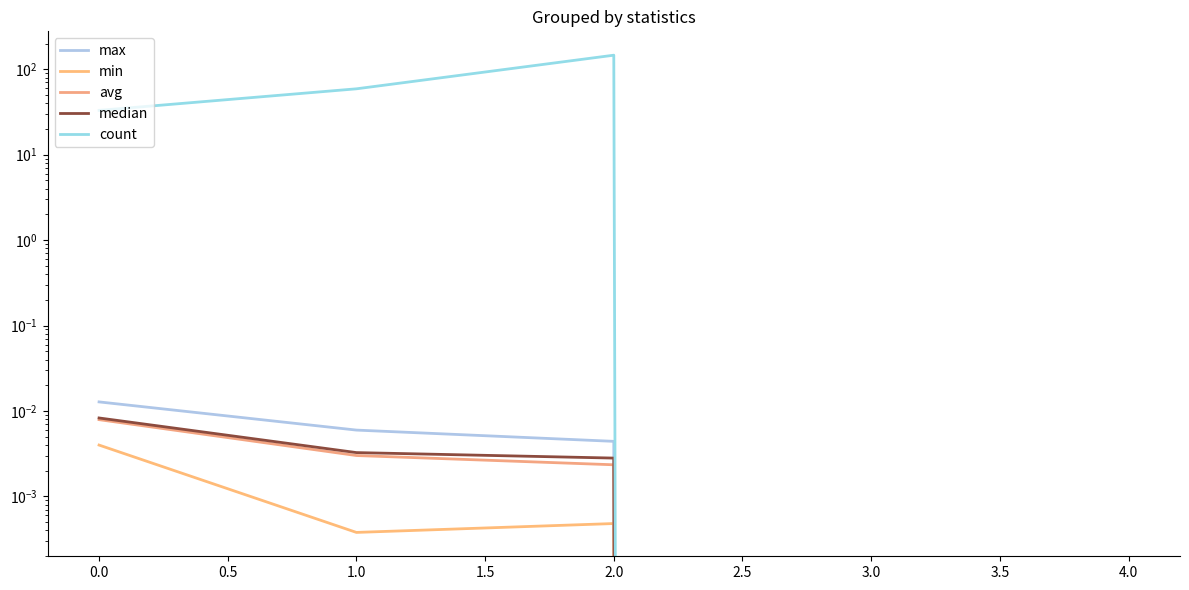

Which series changed the most between 2.0 and 4.0?

count